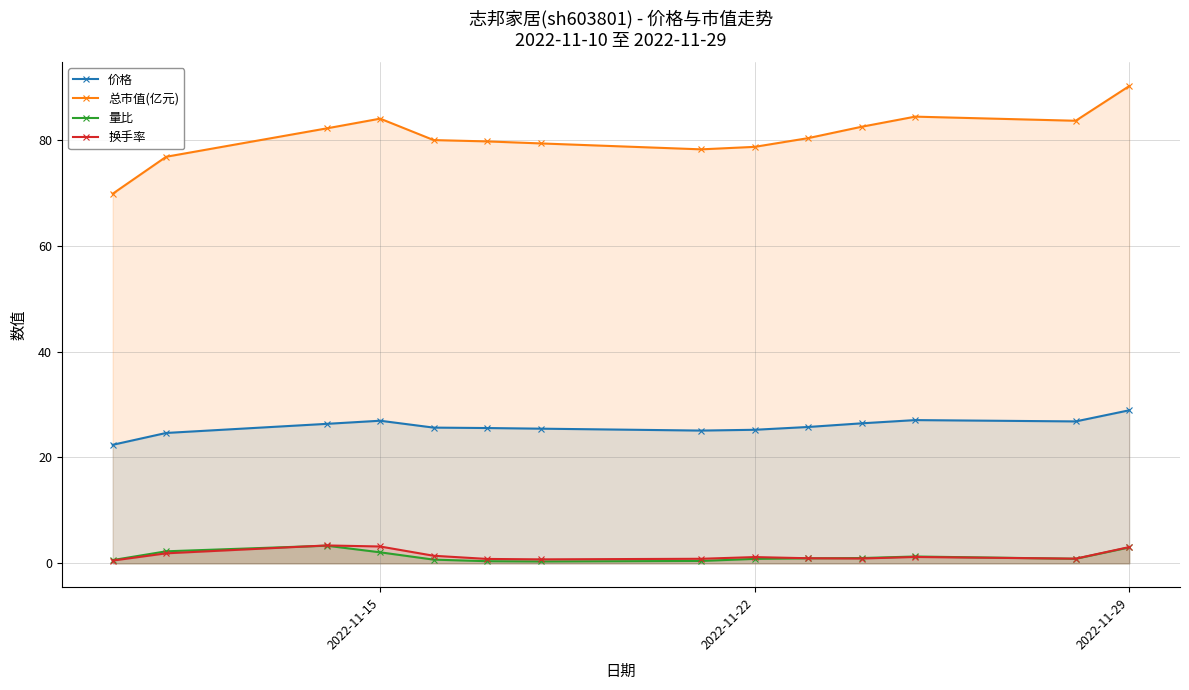

At which category is the sum across all series the highest?

2022-11-29